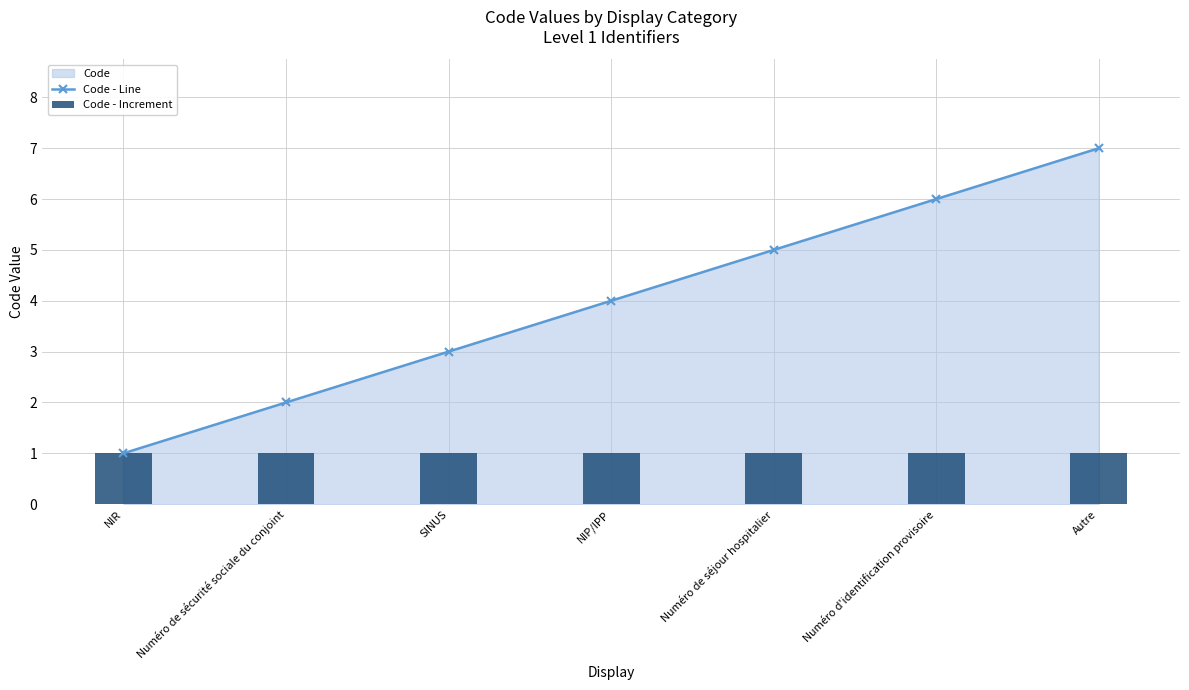

Count the number of categories in the chart.

7